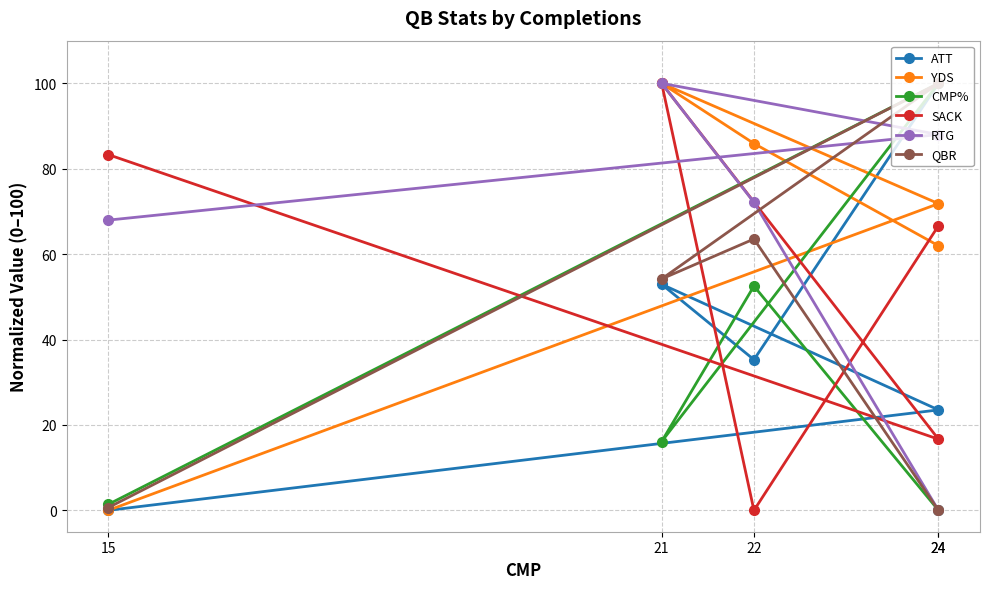

What is the label of the 2nd point from the right?

22